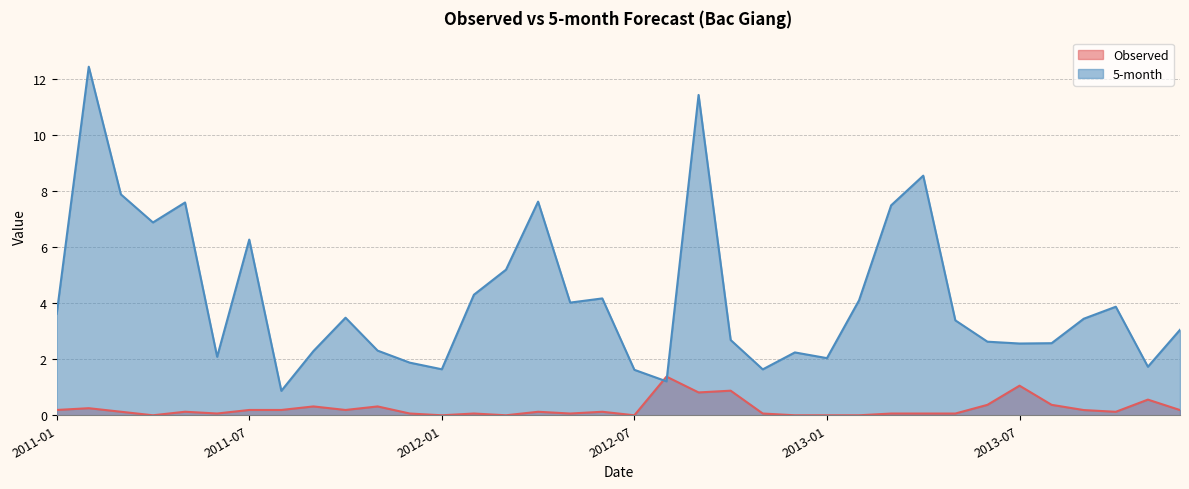

What is the sum of all Observed values?

8.6